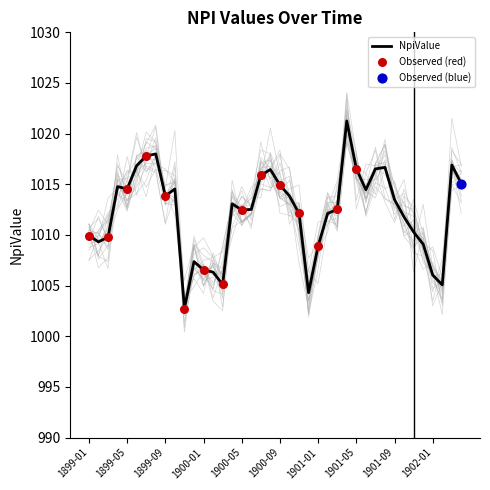

What is the change in value from 1899-09 to 1900-06?

-1.3